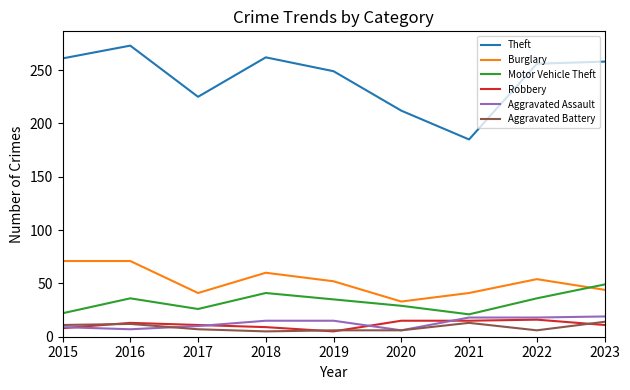

How many lines are shown in the chart?

6